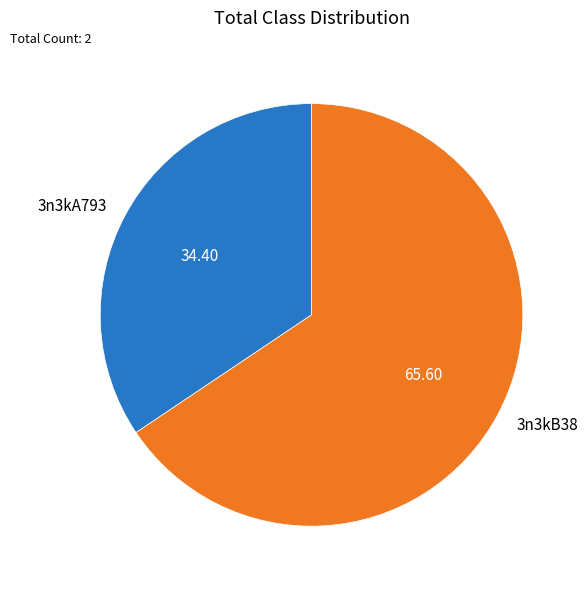

Is there a majority slice in this chart?

Yes